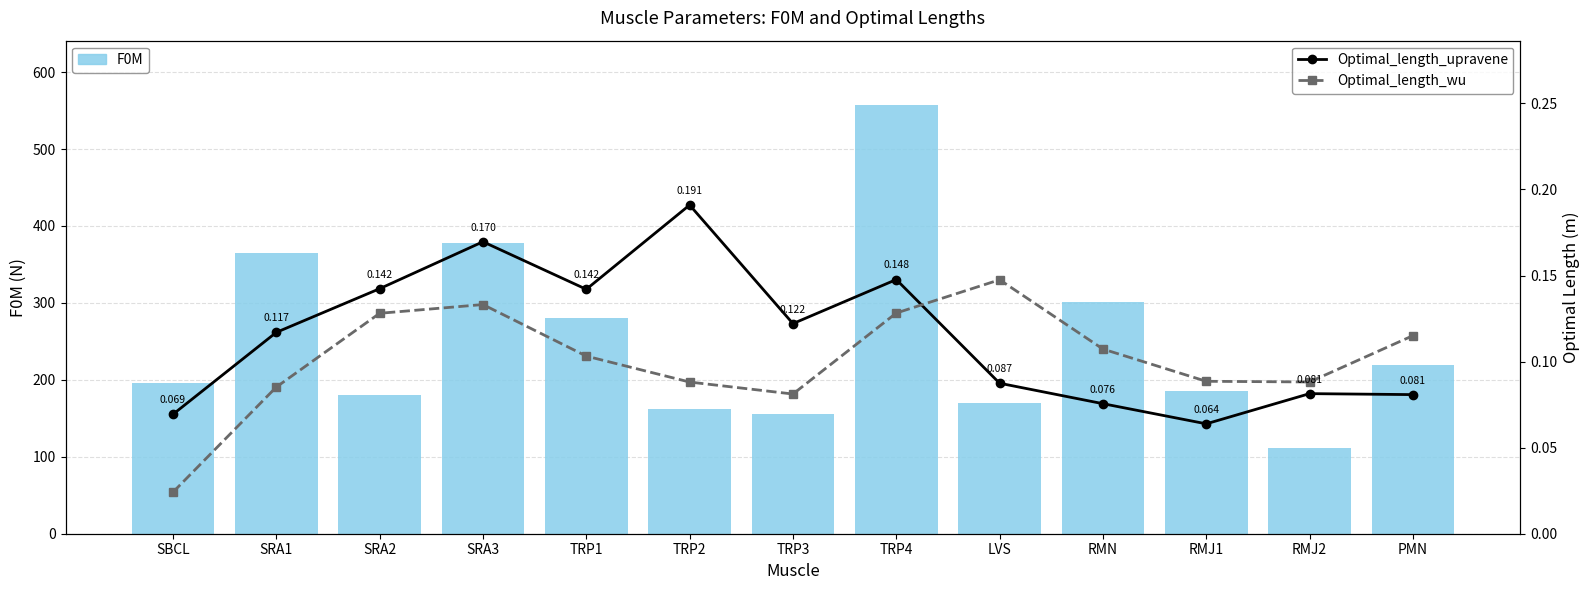

Between SBCL and SRA1, which is larger?

SRA1